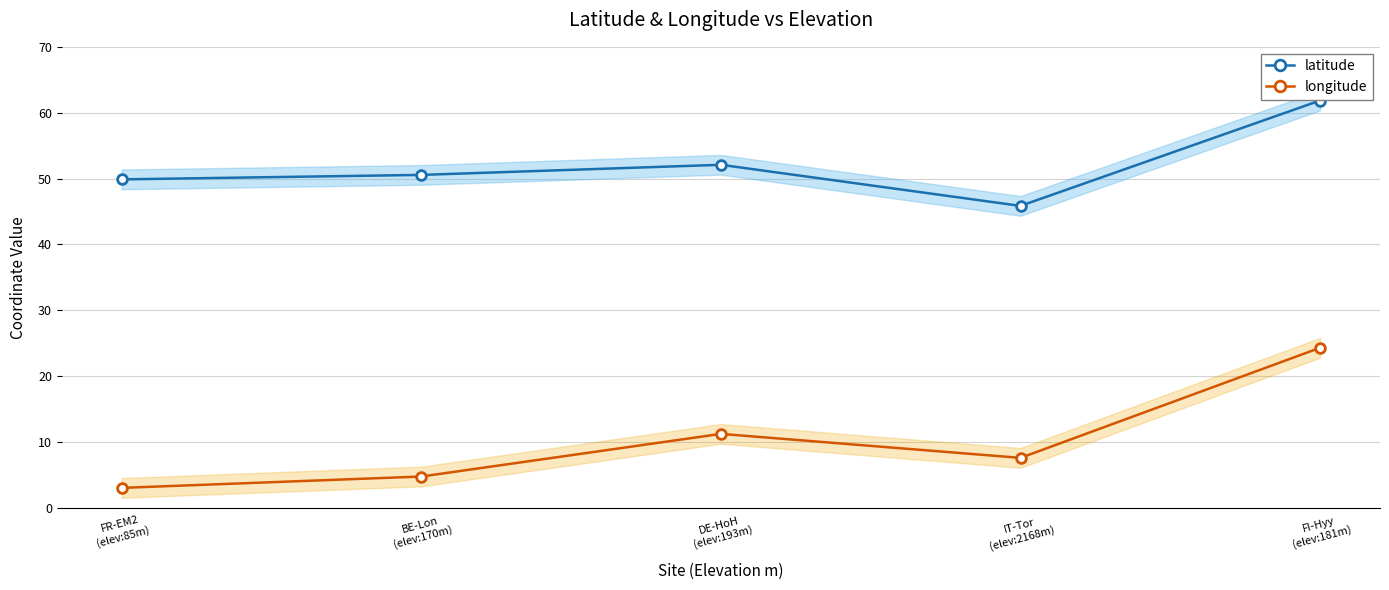

The longitude series shows 4.7 at BE-Lon
(elev:170m). True or false?

True